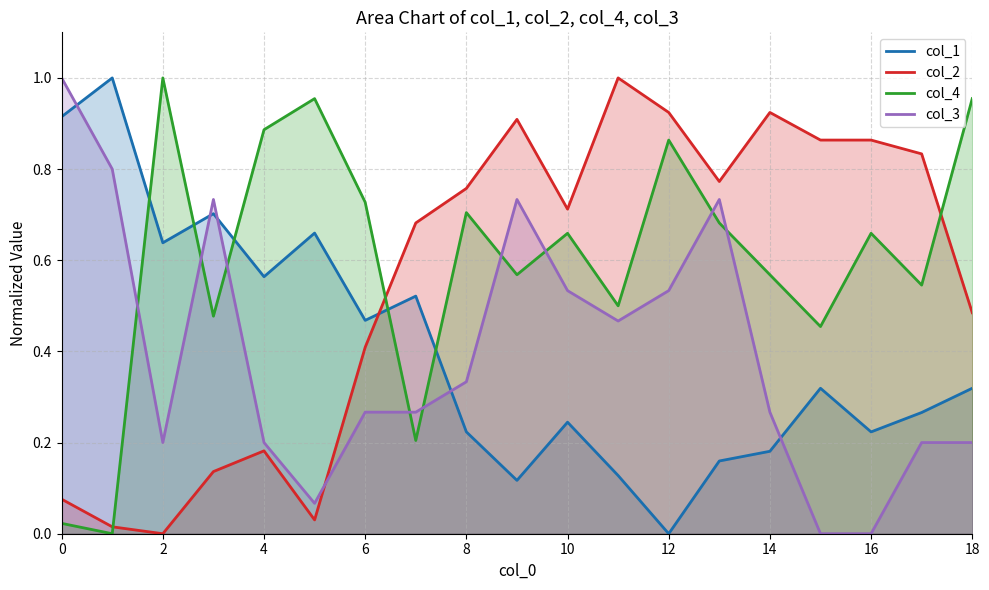

How many intersections are there between col_1 and col_4?

5